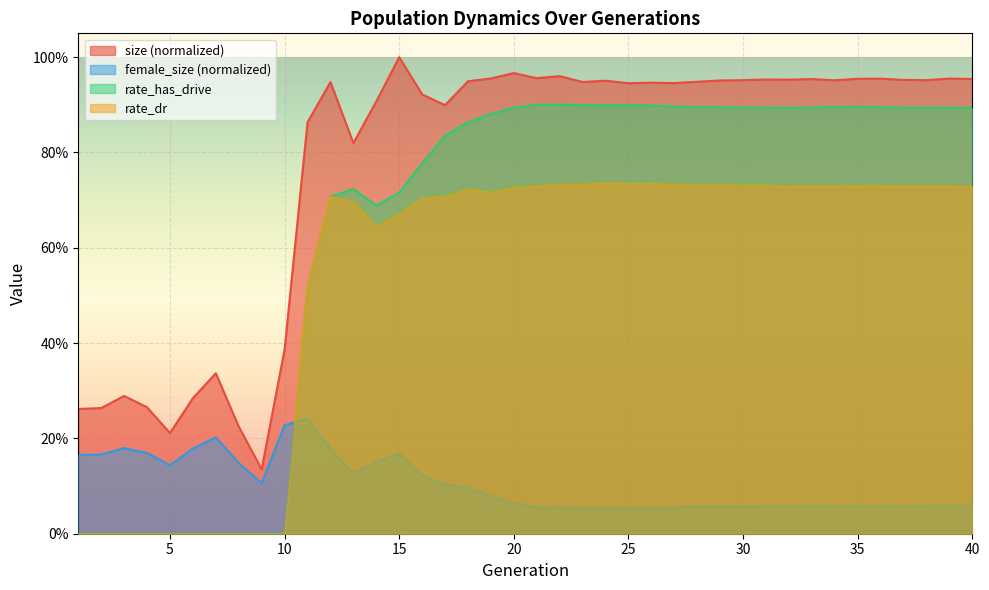

Which category has the lowest value across all series?

1